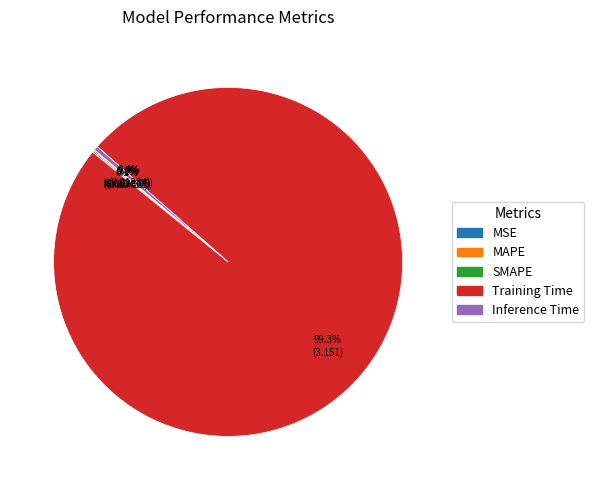

Which category has the biggest portion of the pie?

Training Time